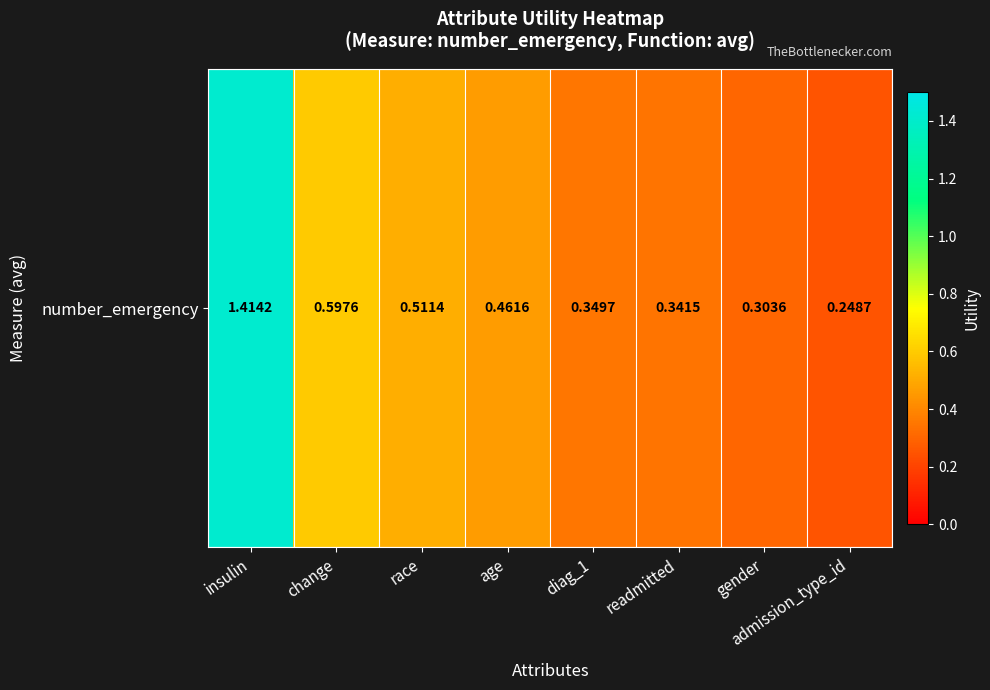

The chart shows a value of 1.4 at insulin. True or false?

True